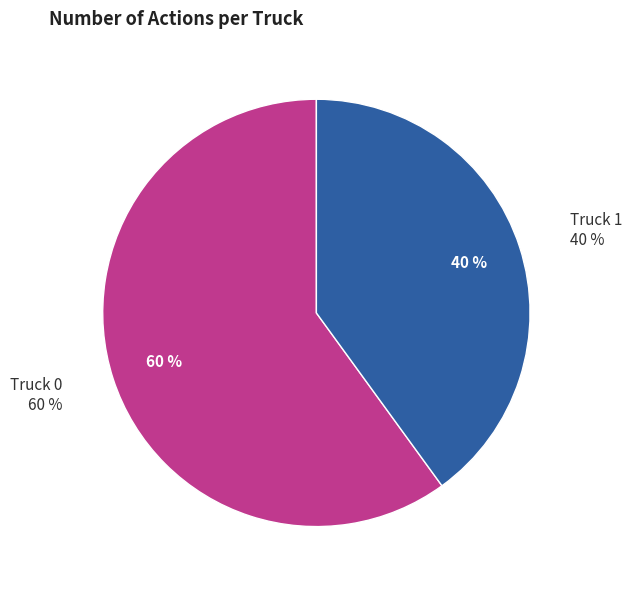

Combined, what portion of the pie is Truck 1 and Truck 0?

100.0%